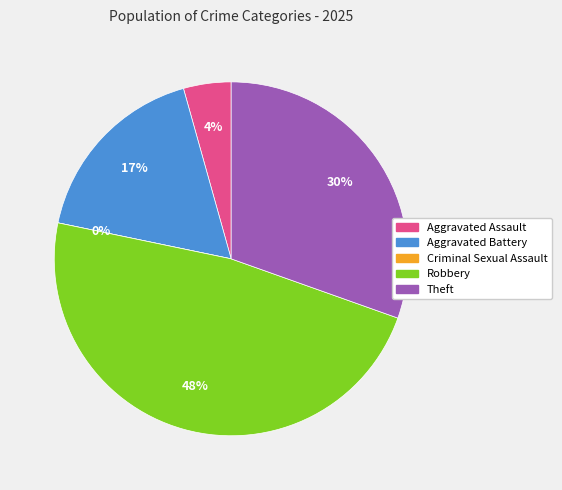

Count the number of slices in the pie.

5